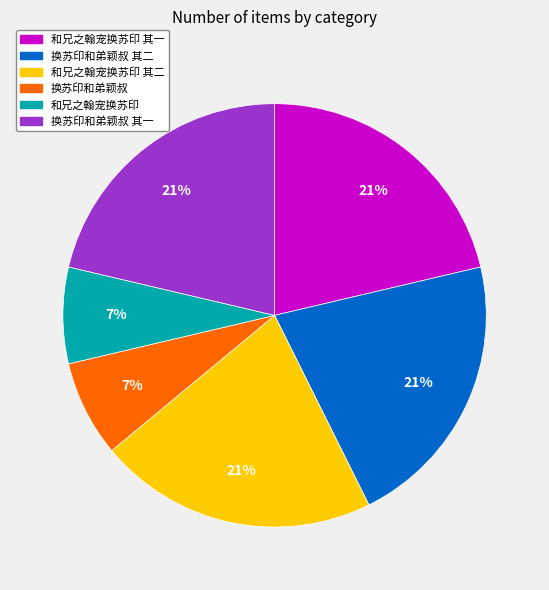

To the nearest percent, what is the difference between the largest and smallest slice percentages?

14%